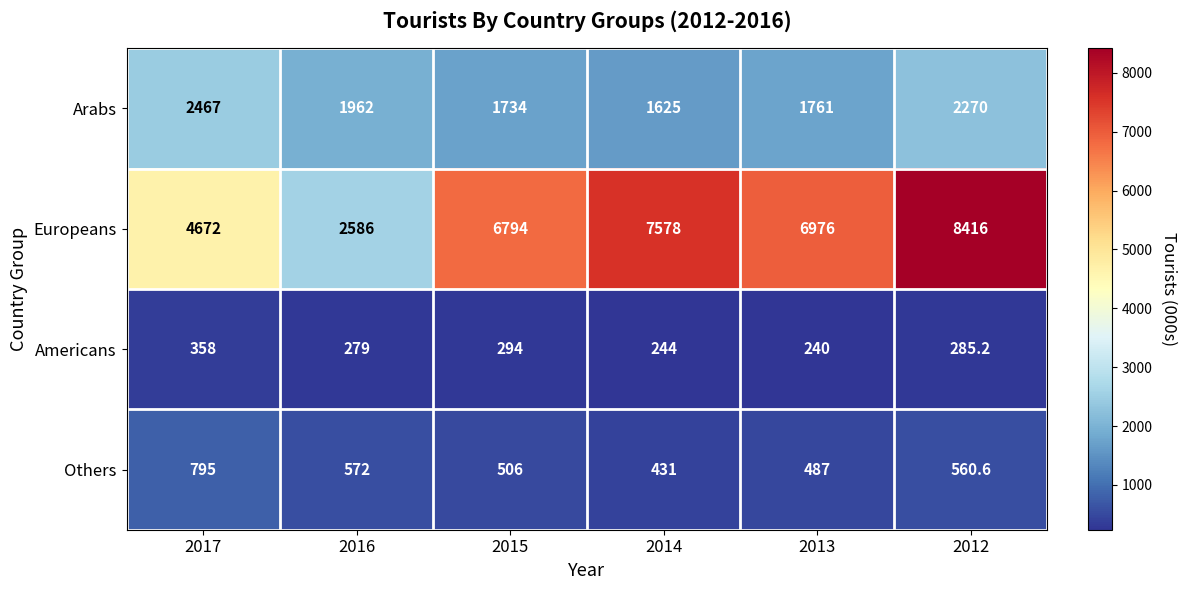

What is the highest value of the Americans series?

358.0